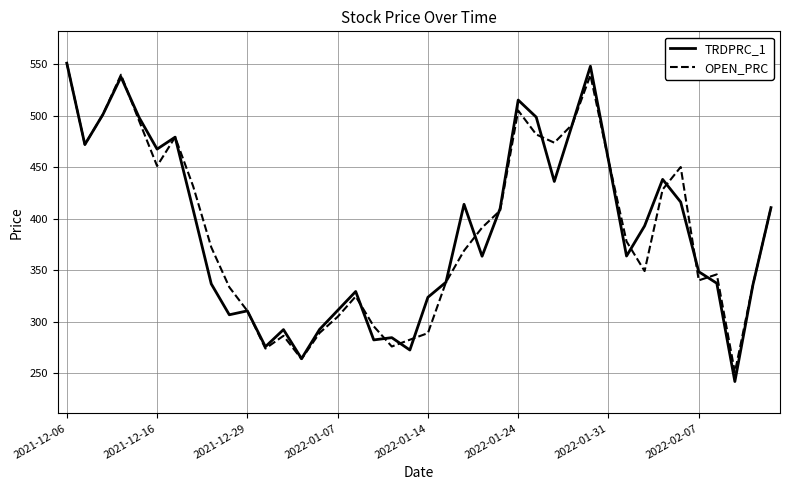

Which series has the largest range (max minus min)?

TRDPRC_1